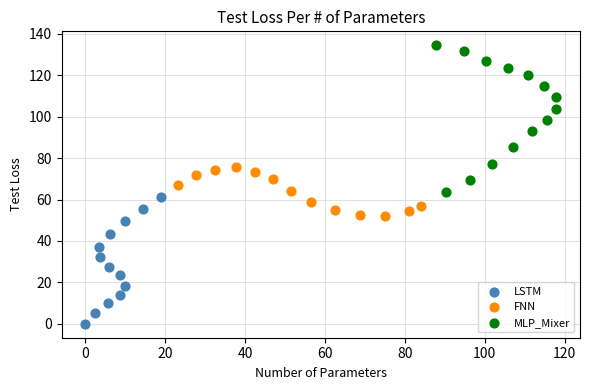

Which series has the widest spread of Y values?

MLP_Mixer